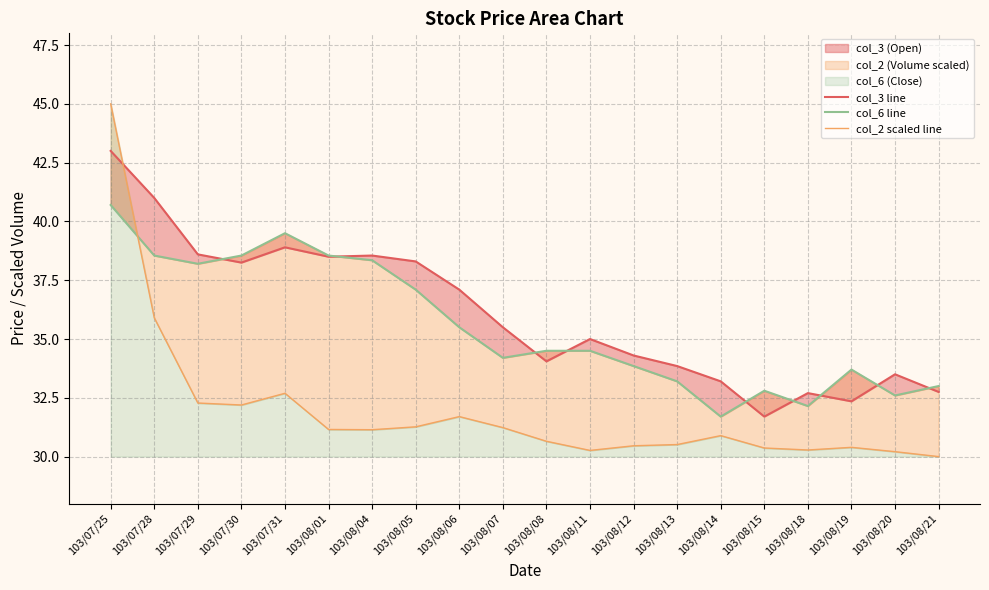

Which series has the largest total across all categories?

col_3 line